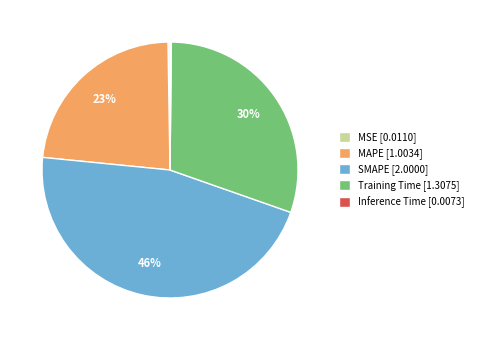

Does any single category account for the majority?

No